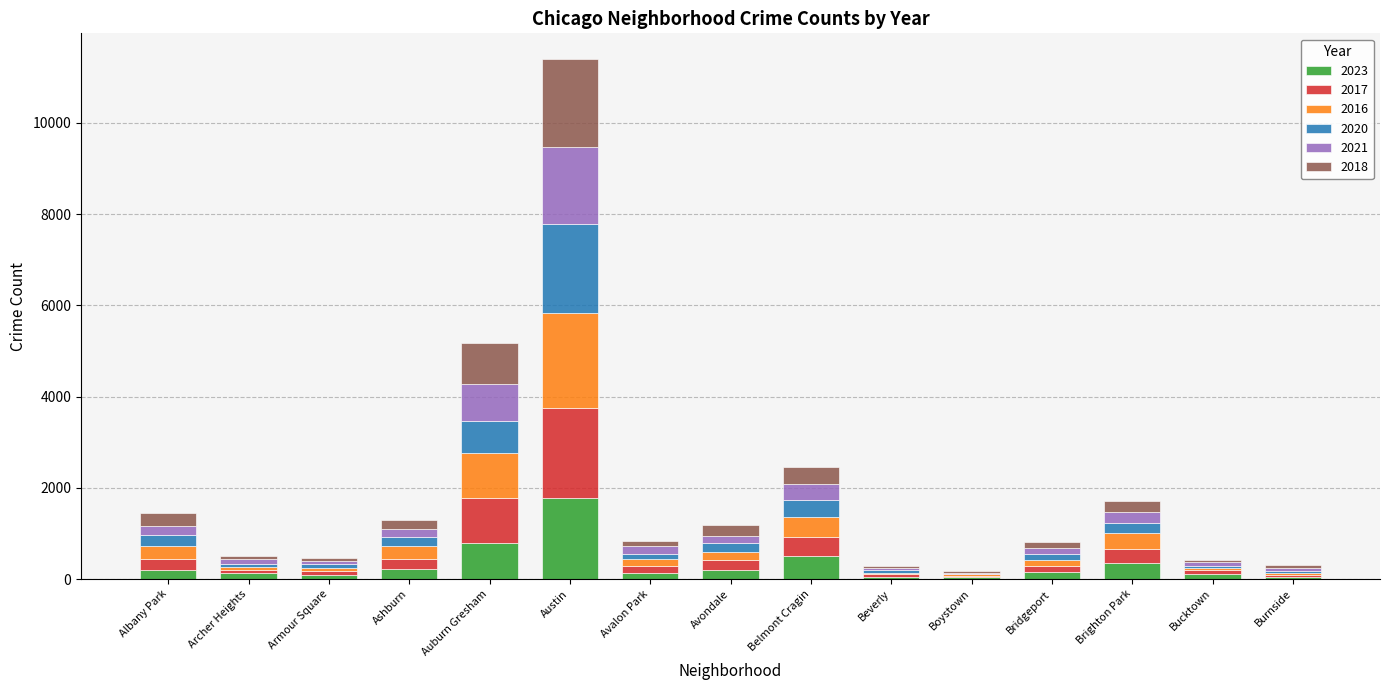

What are all the series names shown in the legend?

2023, 2017, 2016, 2020, 2021, 2018